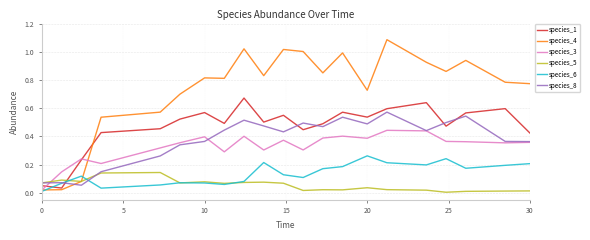

How many times do species_3 and species_1 cross each other?

2